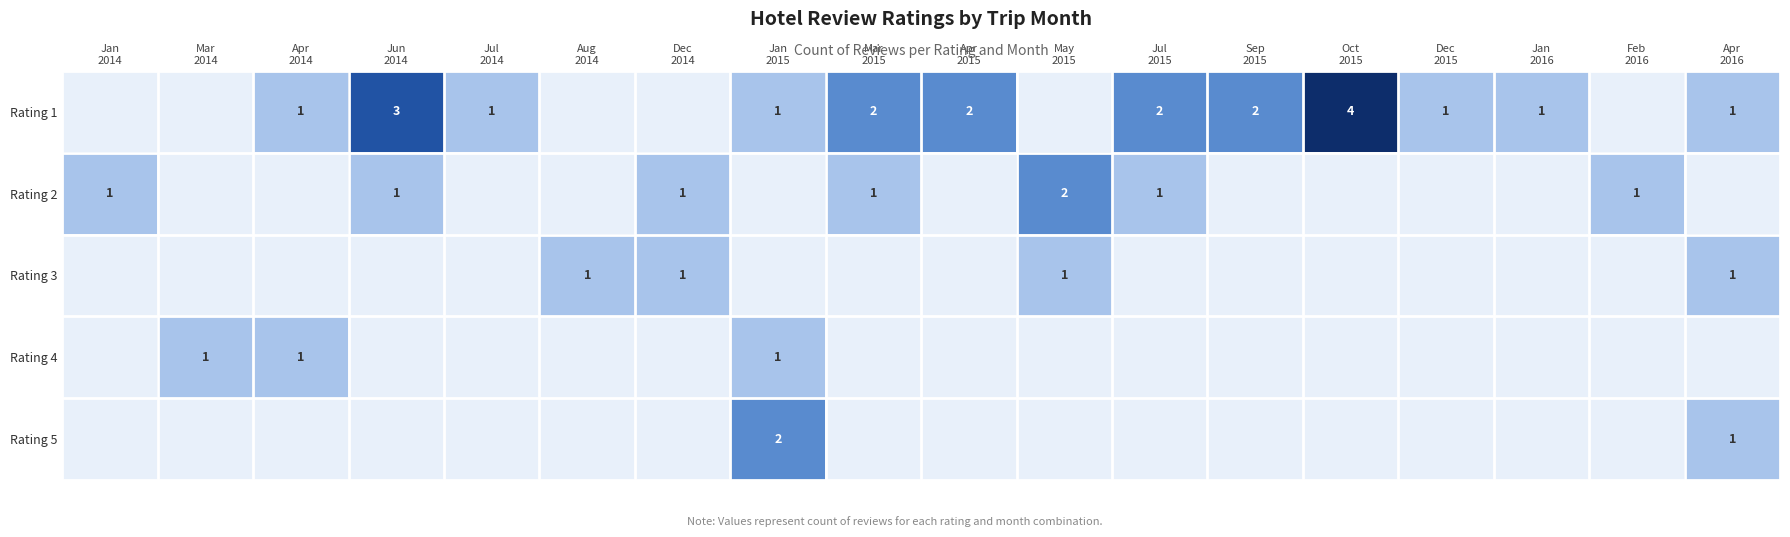

At which label is Rating 5 closest to 1?

Apr 2016